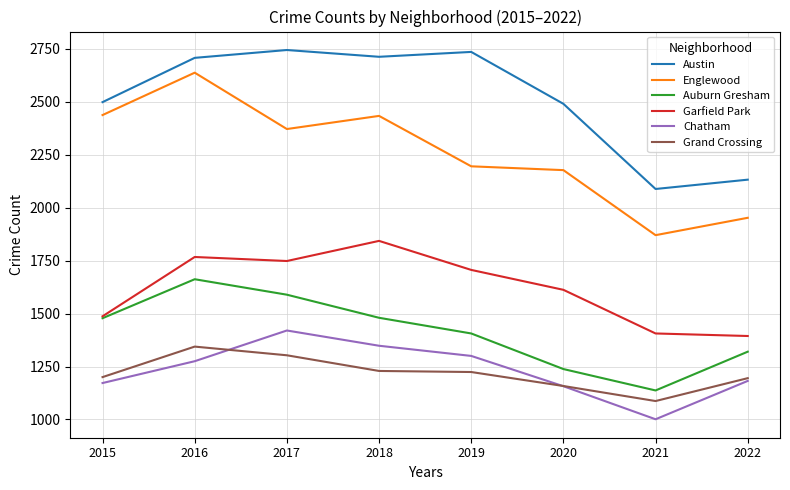

The Englewood series shows 1216 at 2021. True or false?

False